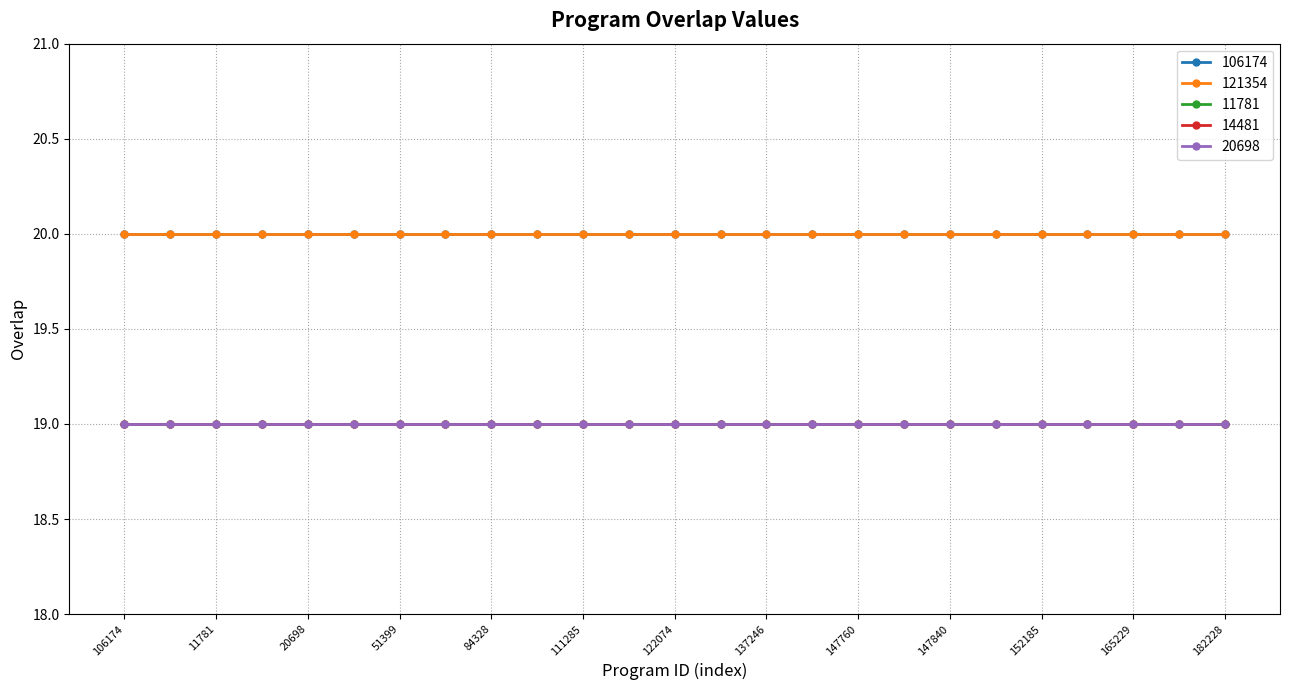

Does the chart have visible grid lines?

Yes